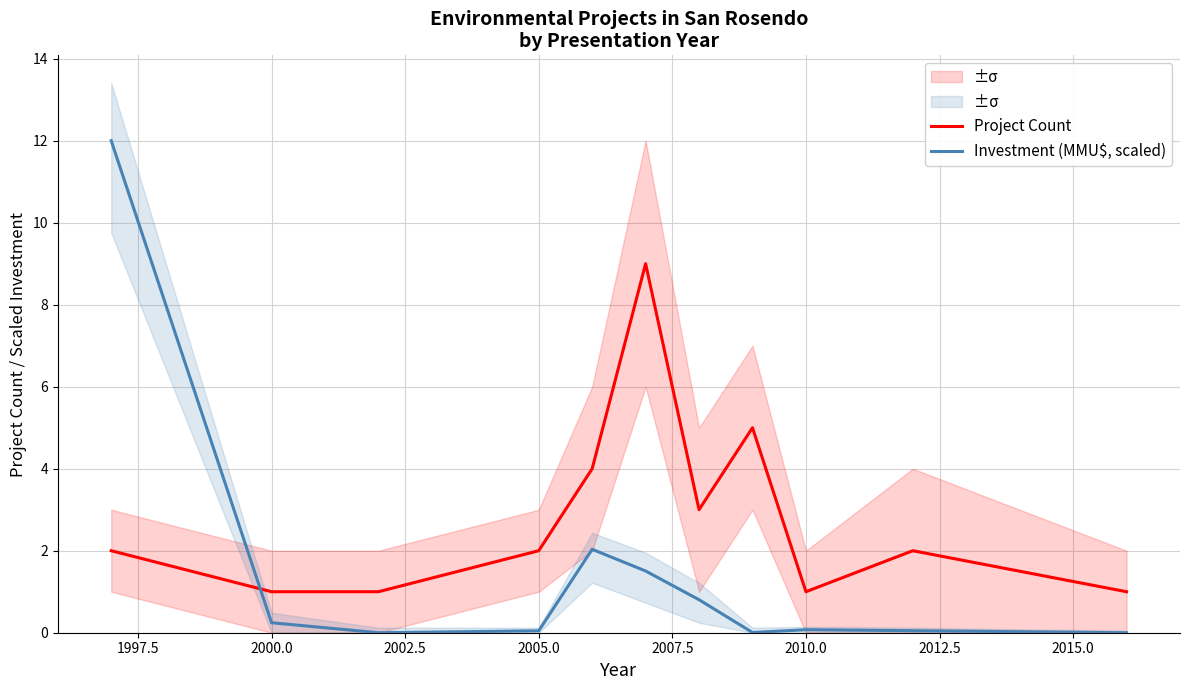

After their last crossing, which series has the higher values: Investment (MMU$, scaled) or Project Count?

Project Count